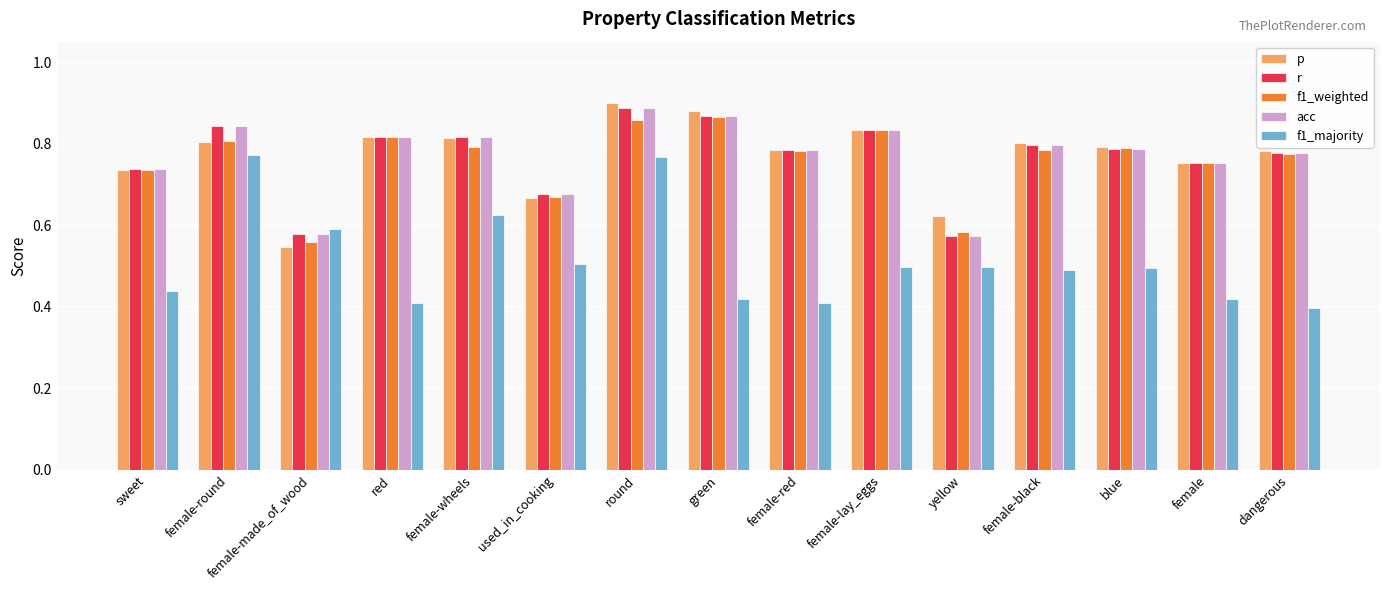

At which label does f1_weighted reach its minimum?

female-made_of_wood